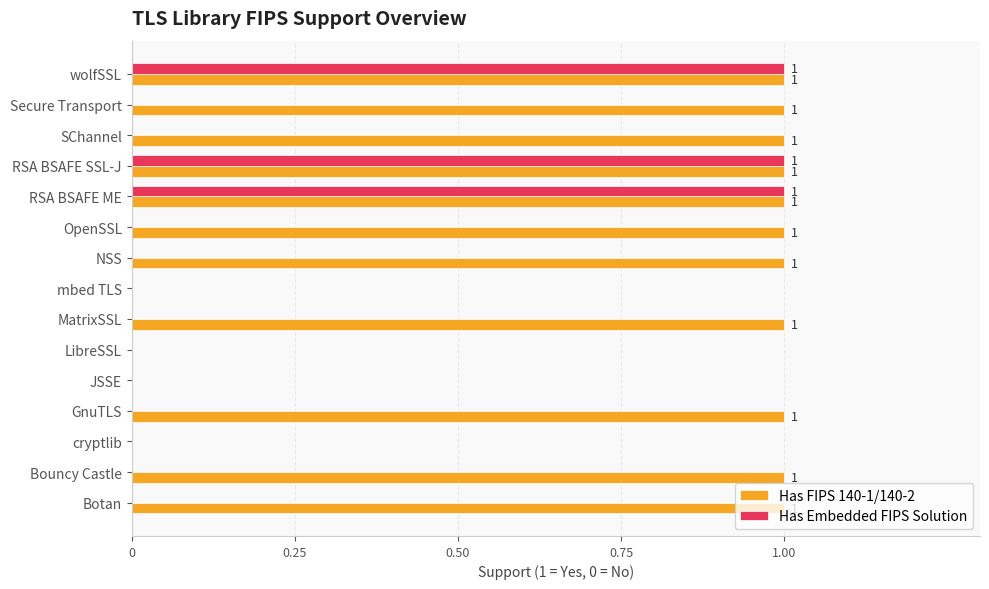

Is it true that Has Embedded FIPS Solution equals 0 at Bouncy Castle?

True